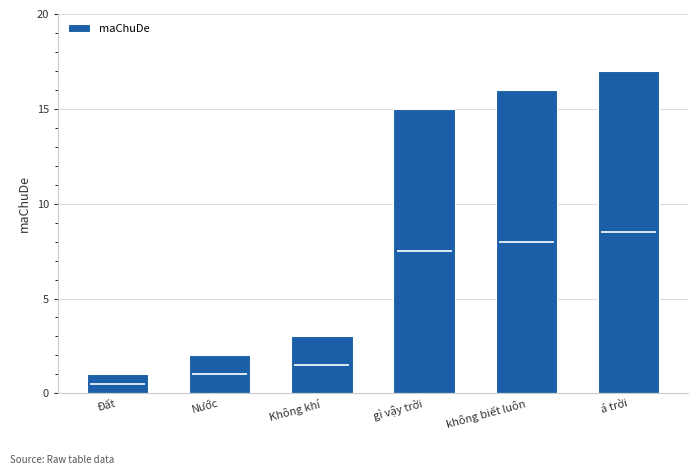

What is the change in value from Đất to á trời?

+16